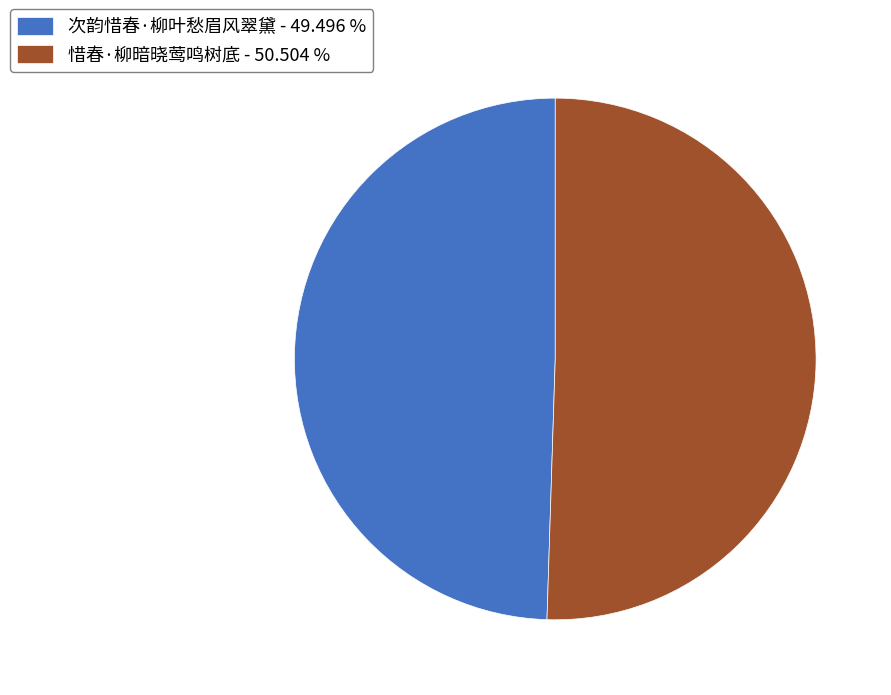

Rank the categories by value from highest to lowest.

惜春·柳暗晓莺鸣树底, 次韵惜春·柳叶愁眉风翠黛